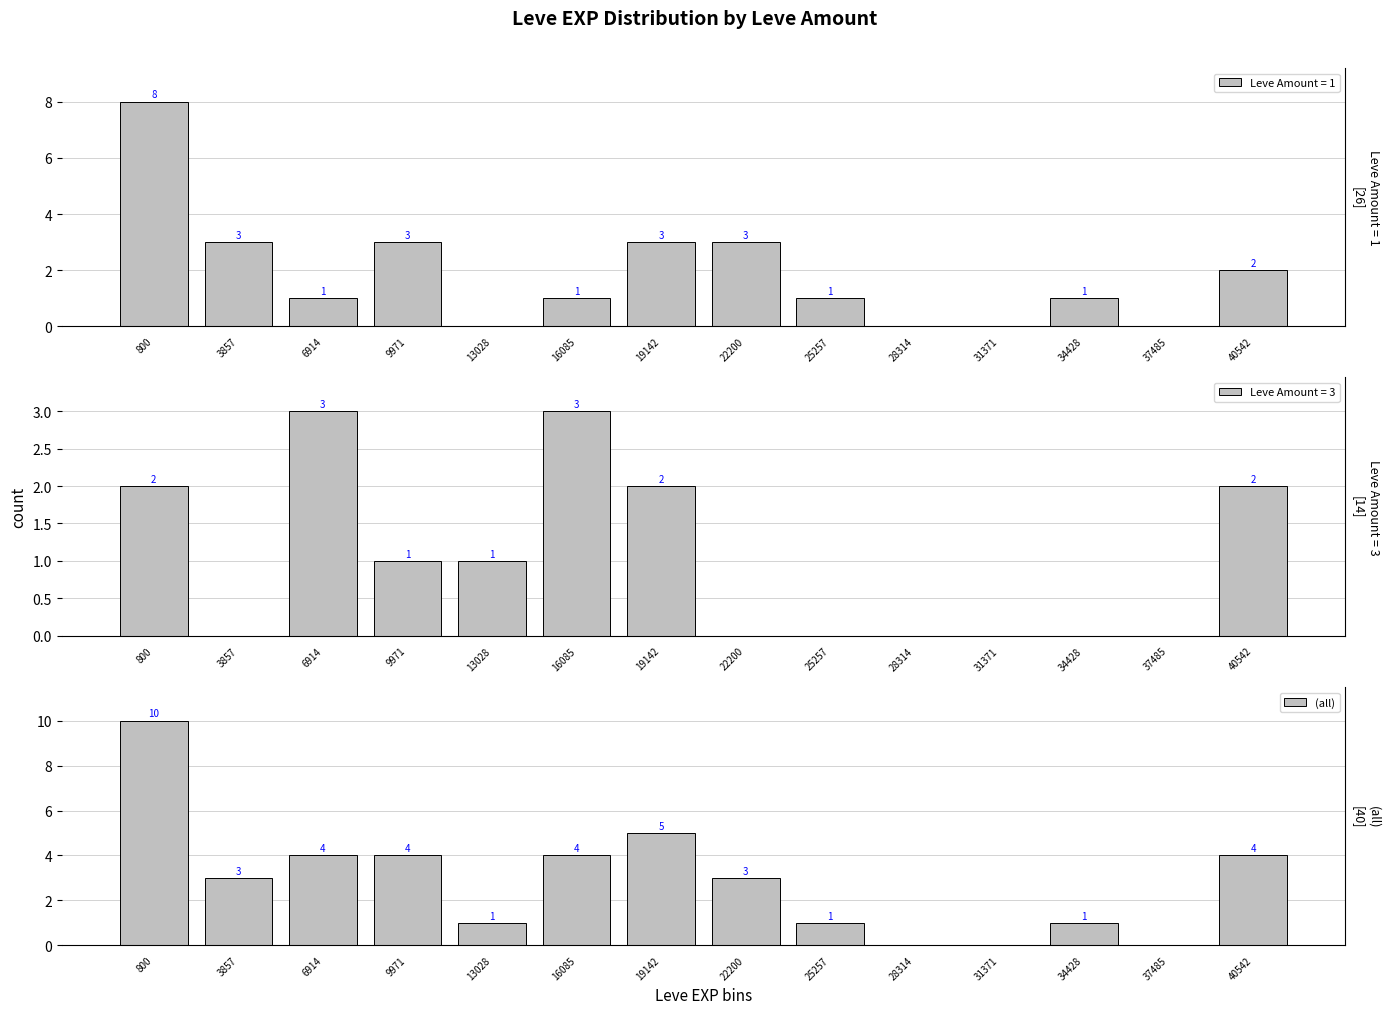

What is the difference between the maximum and minimum values?

10